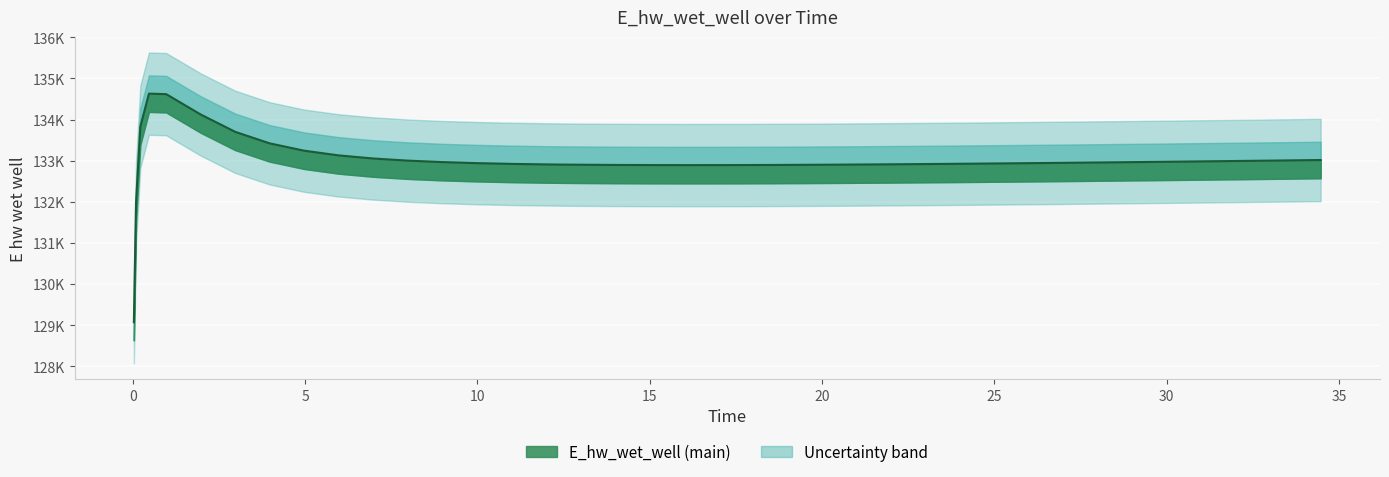

What is the change in value from 22.46875 to 32.46875?

+82.1